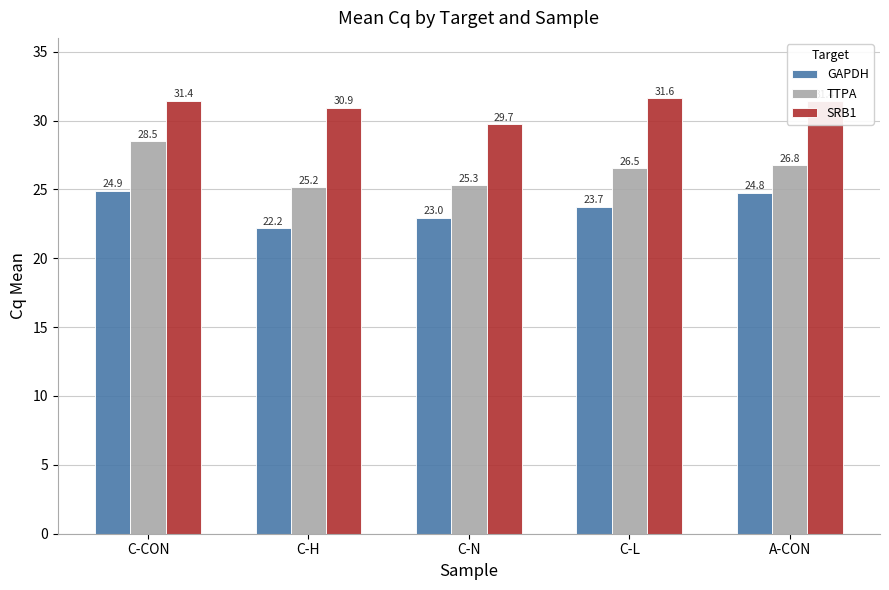

List the labels in order of GAPDH value, smallest first.

C-H, C-N, C-L, A-CON, C-CON